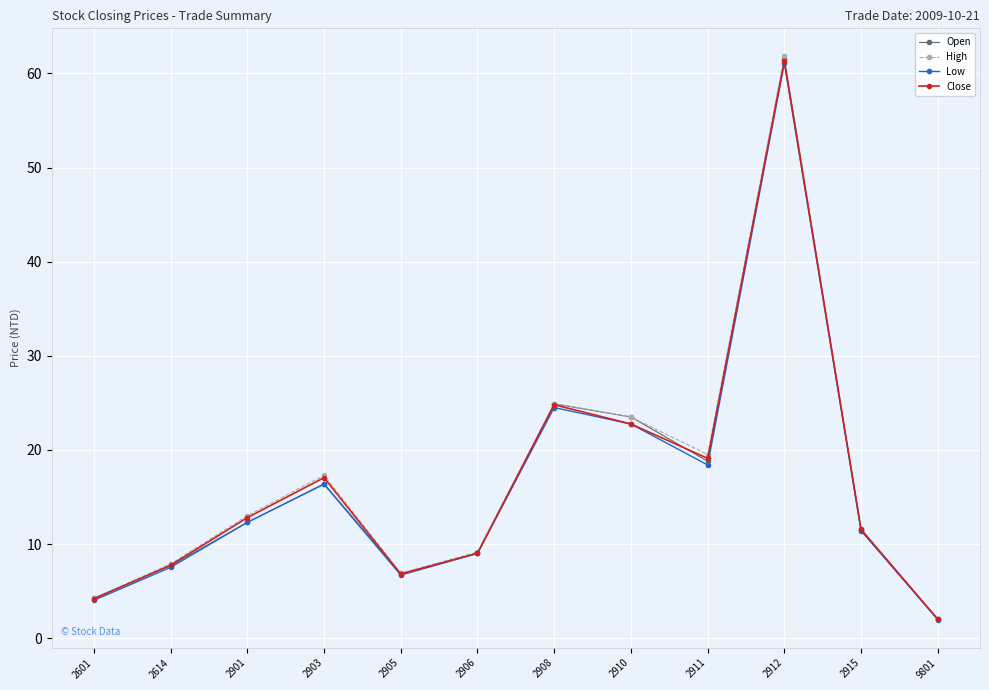

Between 2614 and 2908, which series saw the biggest shift?

Open